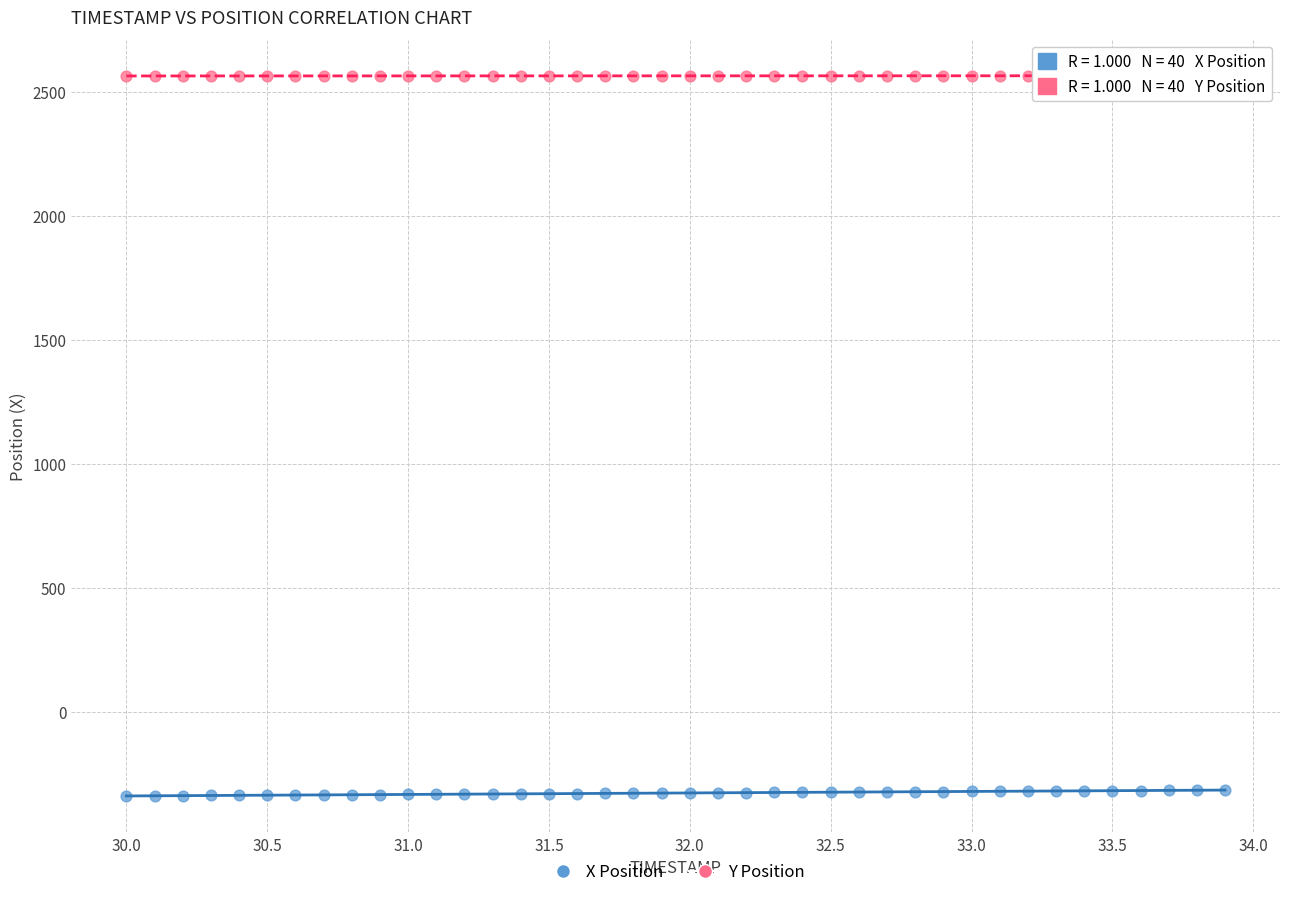

Which series contains the highest Y value?

Y Position